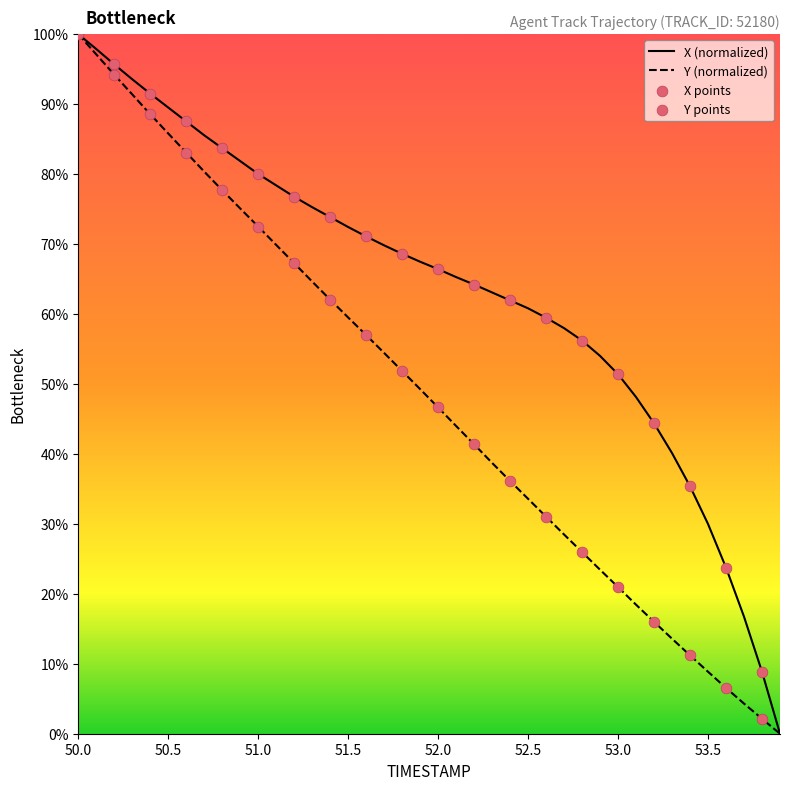

List the series in order of their overall mean, highest first.

X (normalized), Y (normalized)